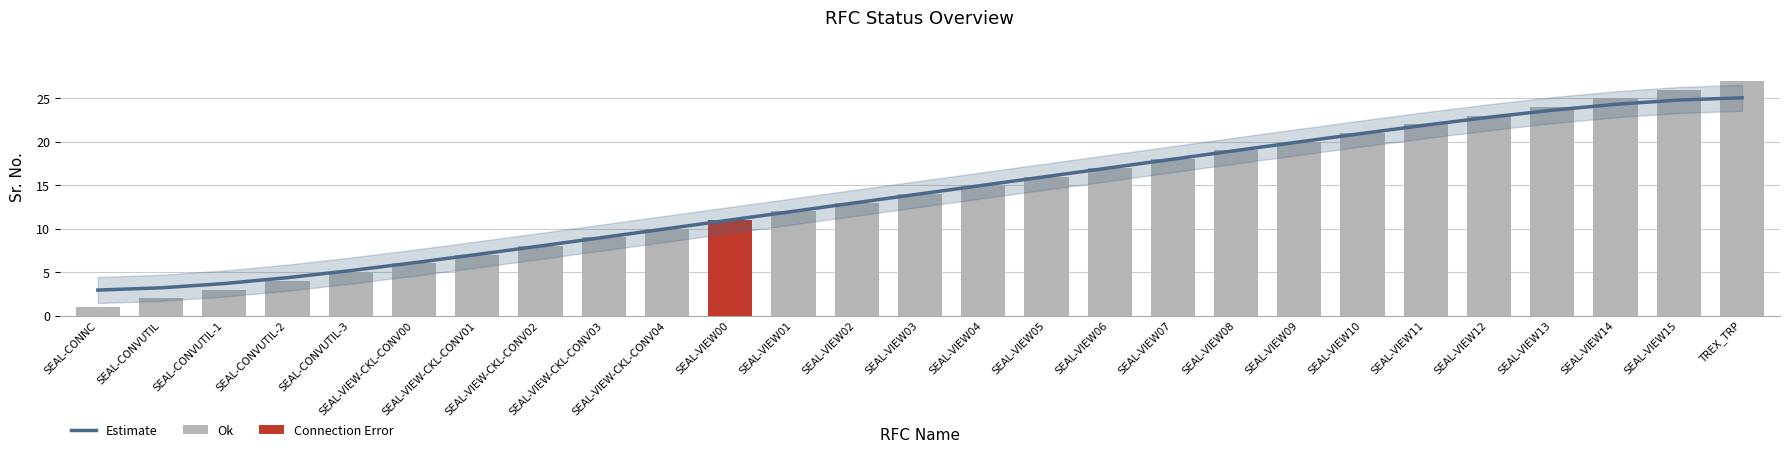

How many series are shown in this chart?

3